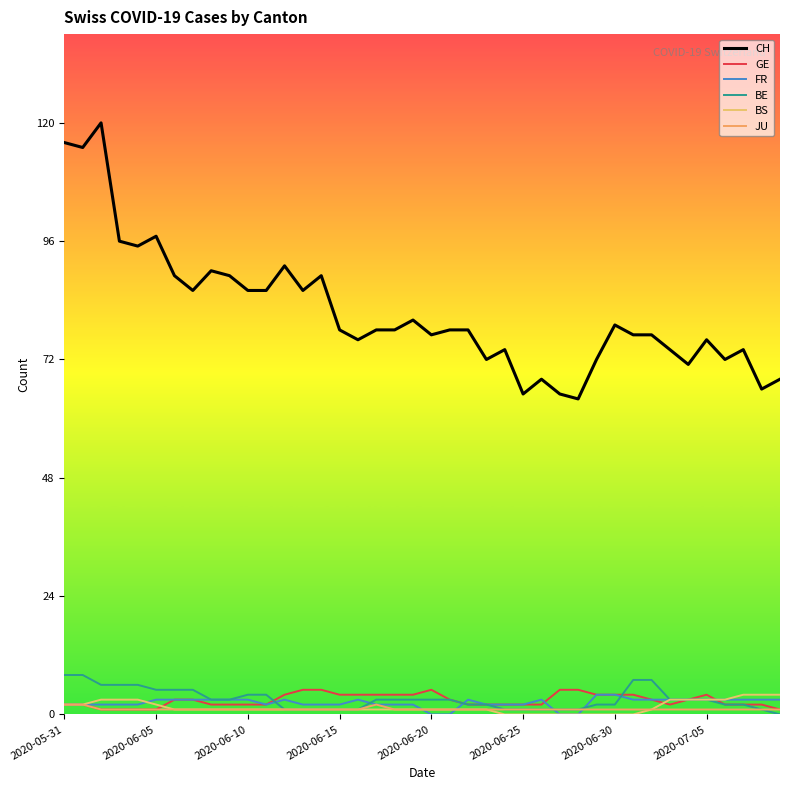

What are all the series names shown in the legend?

CH, GE, FR, BE, BS, JU